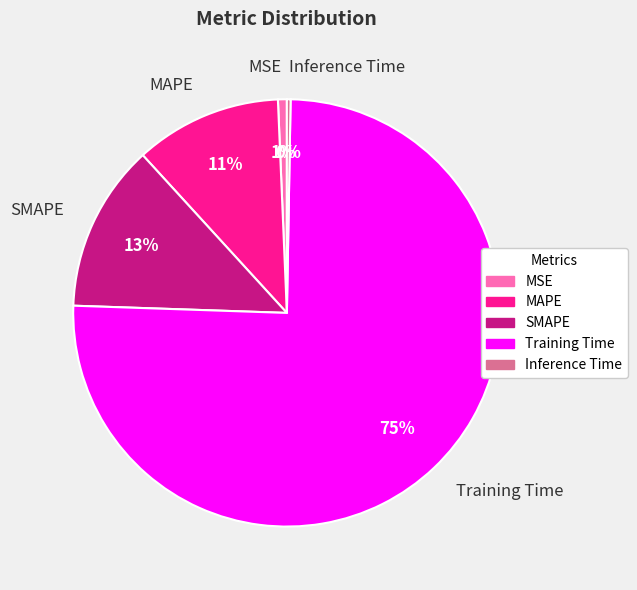

Which has a higher value, MSE or Training Time?

Training Time